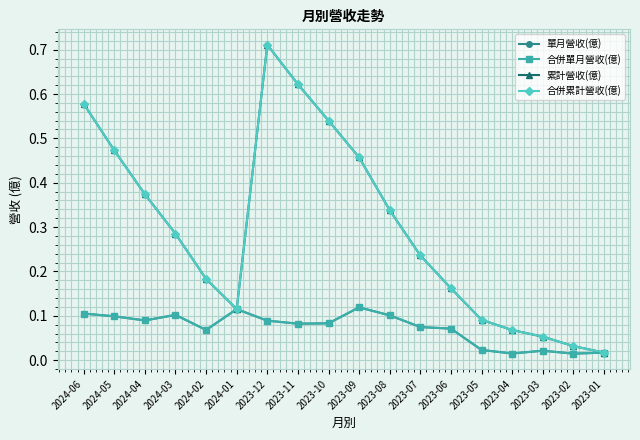

What is the sum of all 合併累計營收(億) values?

5.3